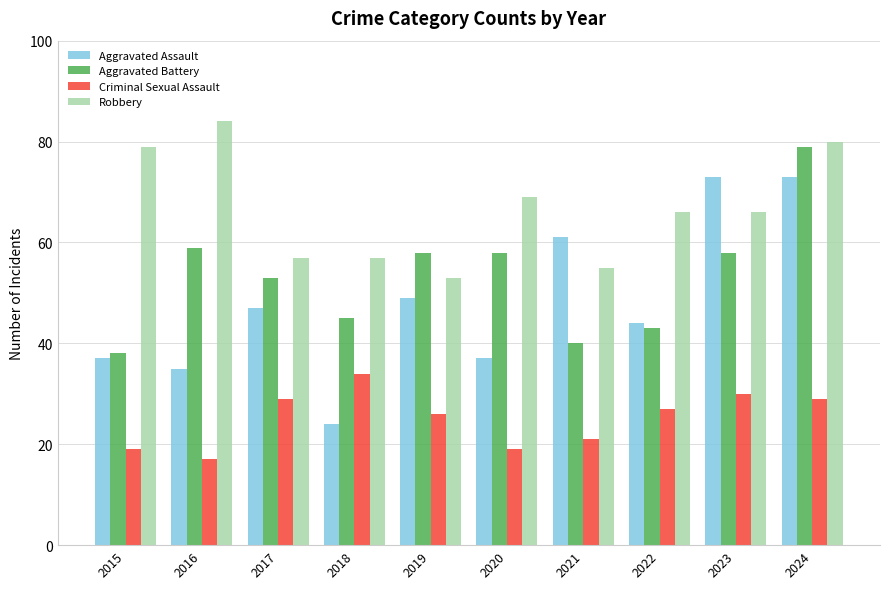

Which series changed the most between 2023 and 2024?

Aggravated Battery